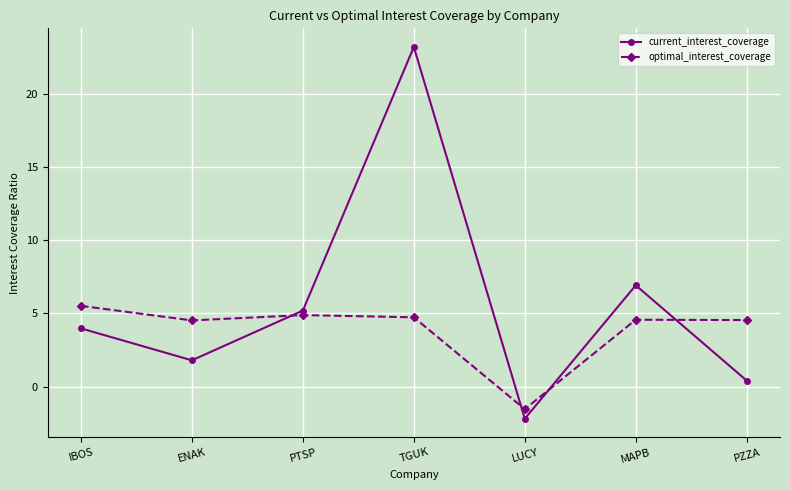

Where does the optimal_interest_coverage series first go above 4?

IBOS